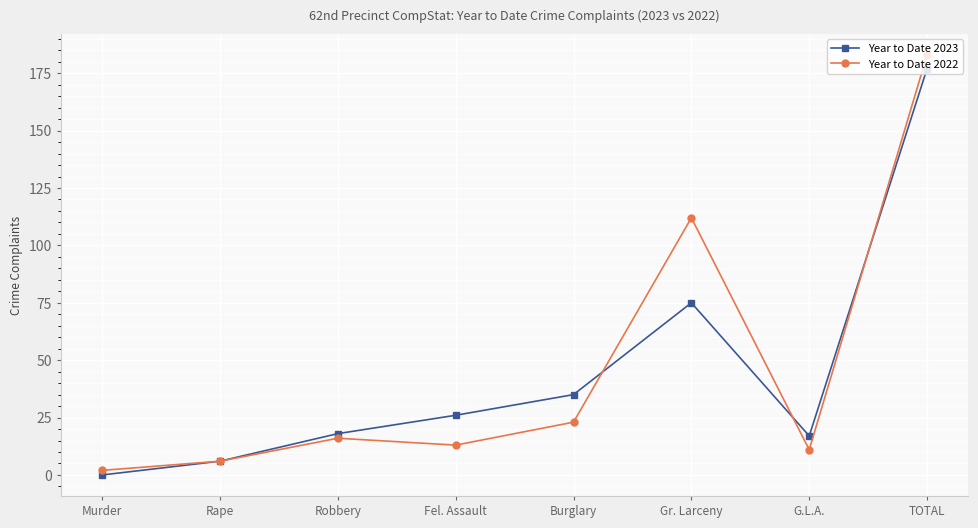

The Year to Date 2023 series shows 11 at Robbery. True or false?

False